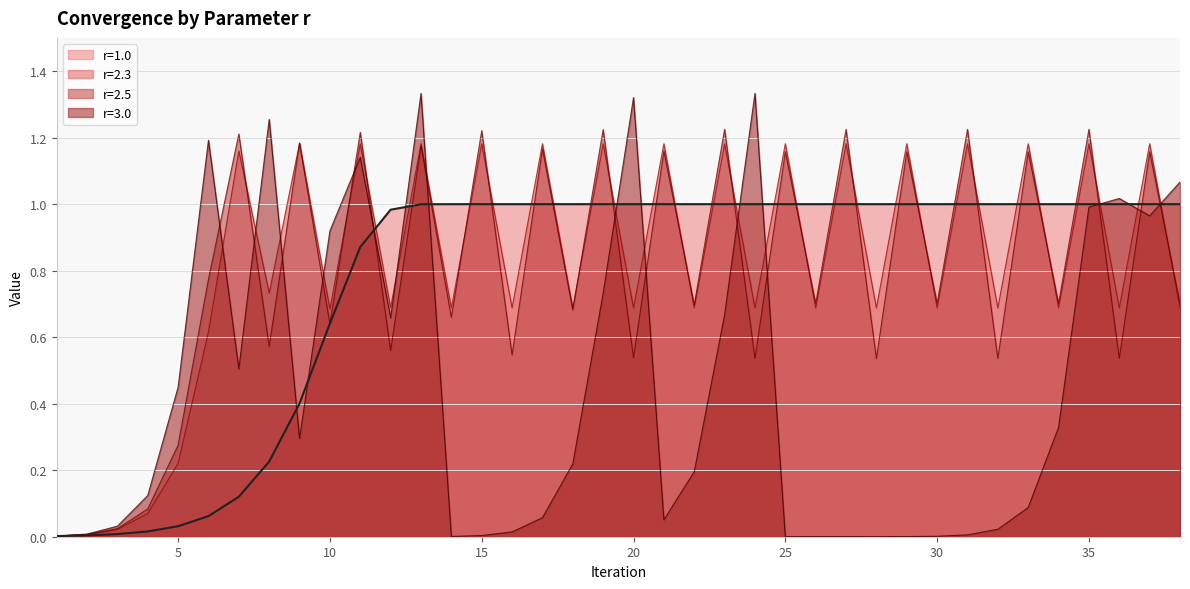

Which series has the largest total across all categories?

r=2.3